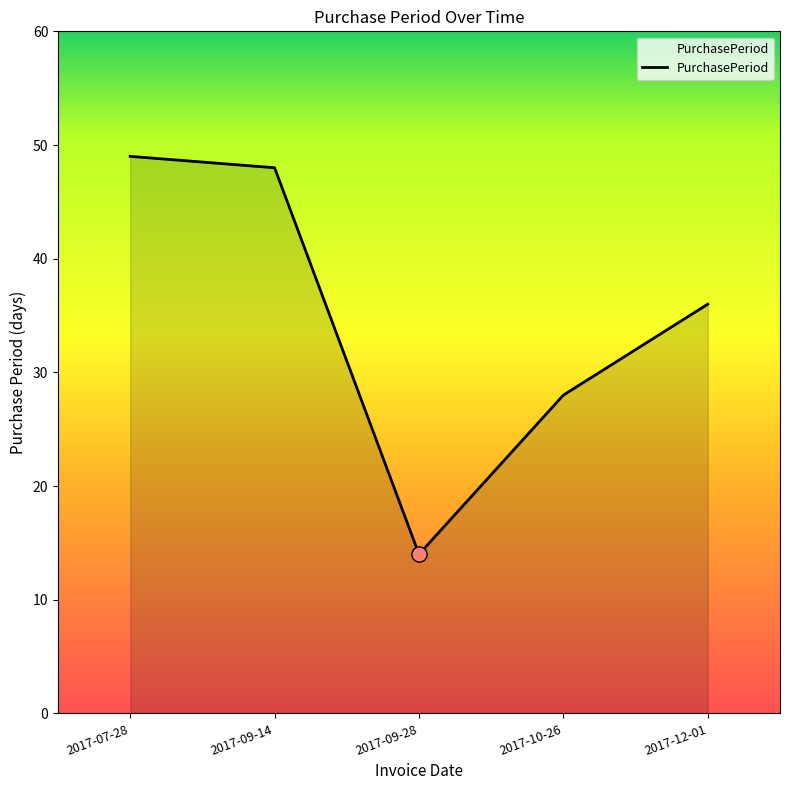

What is the ratio of the value at 2017-10-26 to the value at 2017-07-28?

0.6